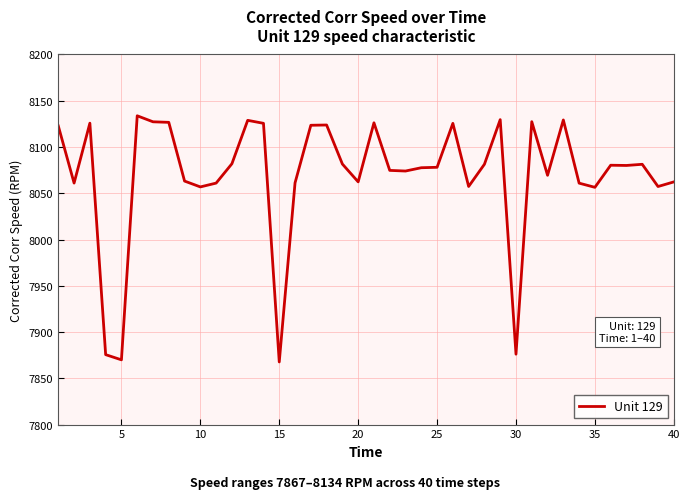

What is the greatest value displayed?

8133.8